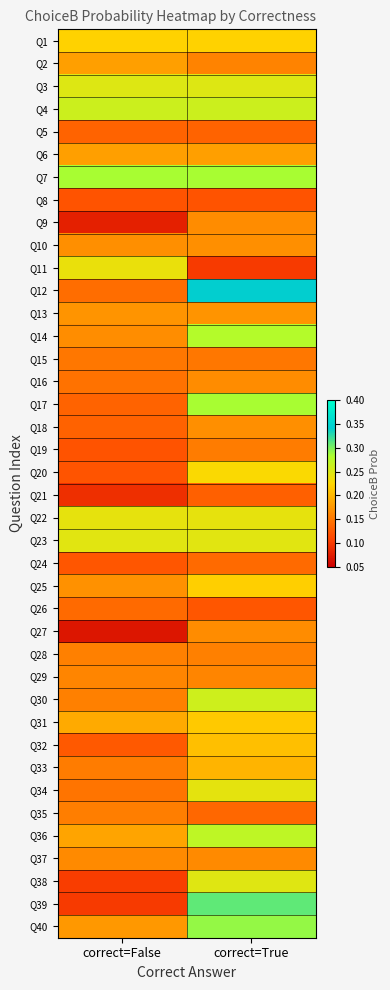

At how many categories does at least one series exceed 0?

2